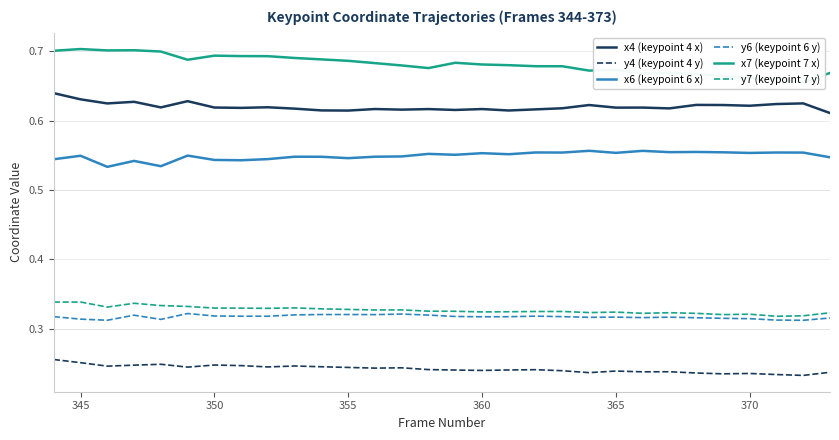

True or false: y6 (keypoint 6 y) and x4 (keypoint 4 x) intersect in this chart.

False